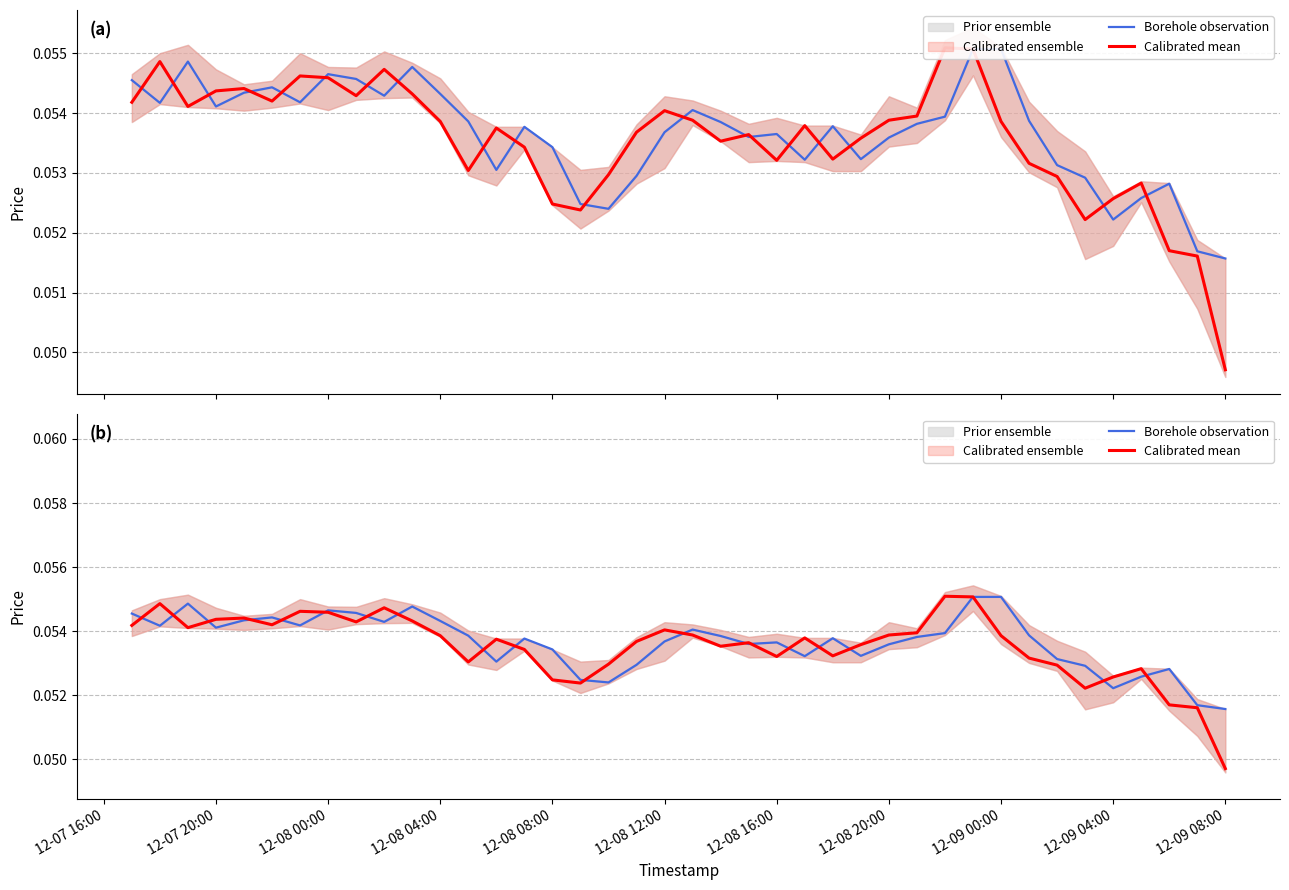

Rank the series by their average value, from lowest to highest.

Calibrated mean, Borehole observation